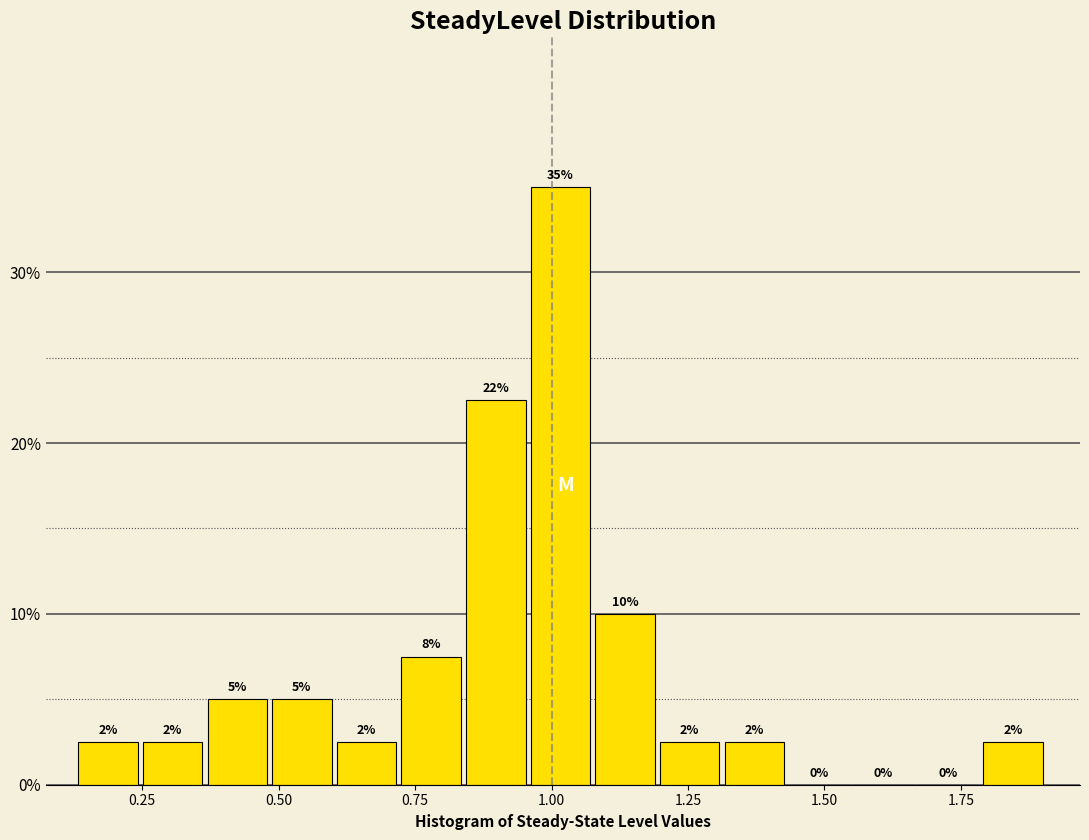

Read against the x-axis, roughly where is the centre of the tallest bar?

1.00